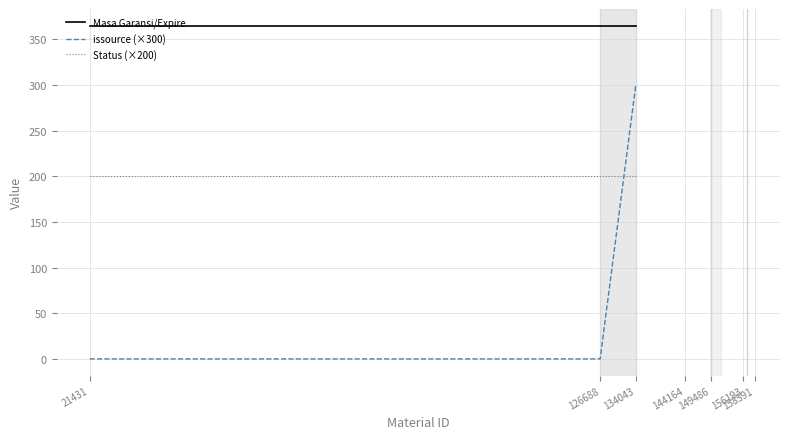

What is the greatest value displayed?

365